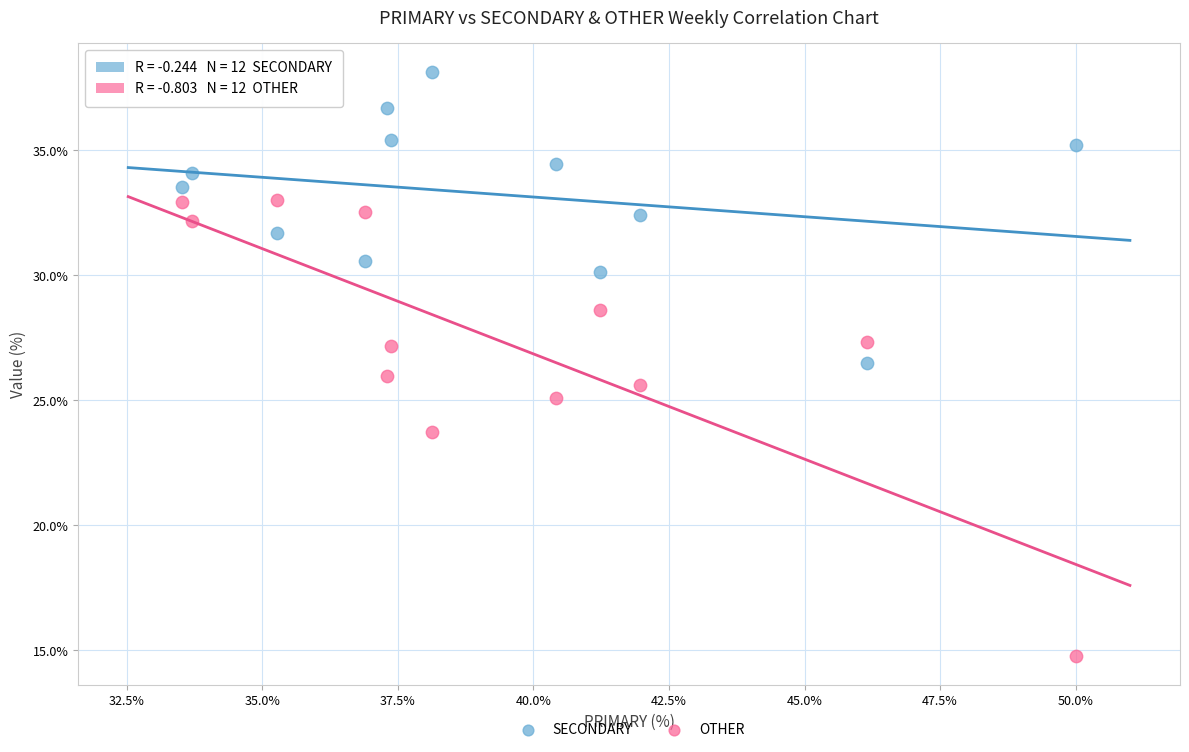

Which series reaches the maximum Y coordinate?

SECONDARY